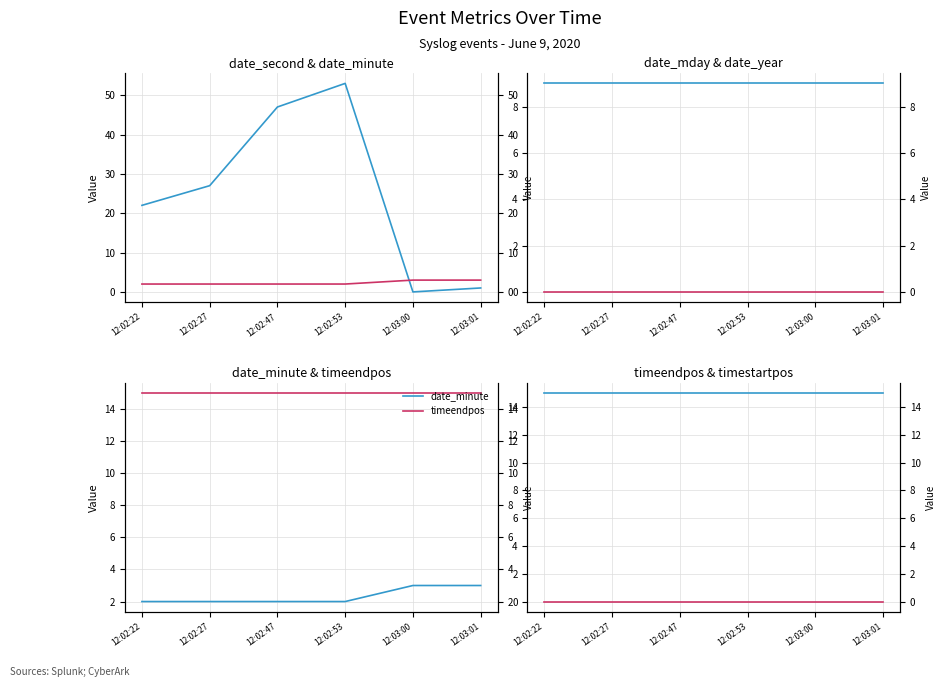

What is the label of the 3rd point from the left?

12:02:47